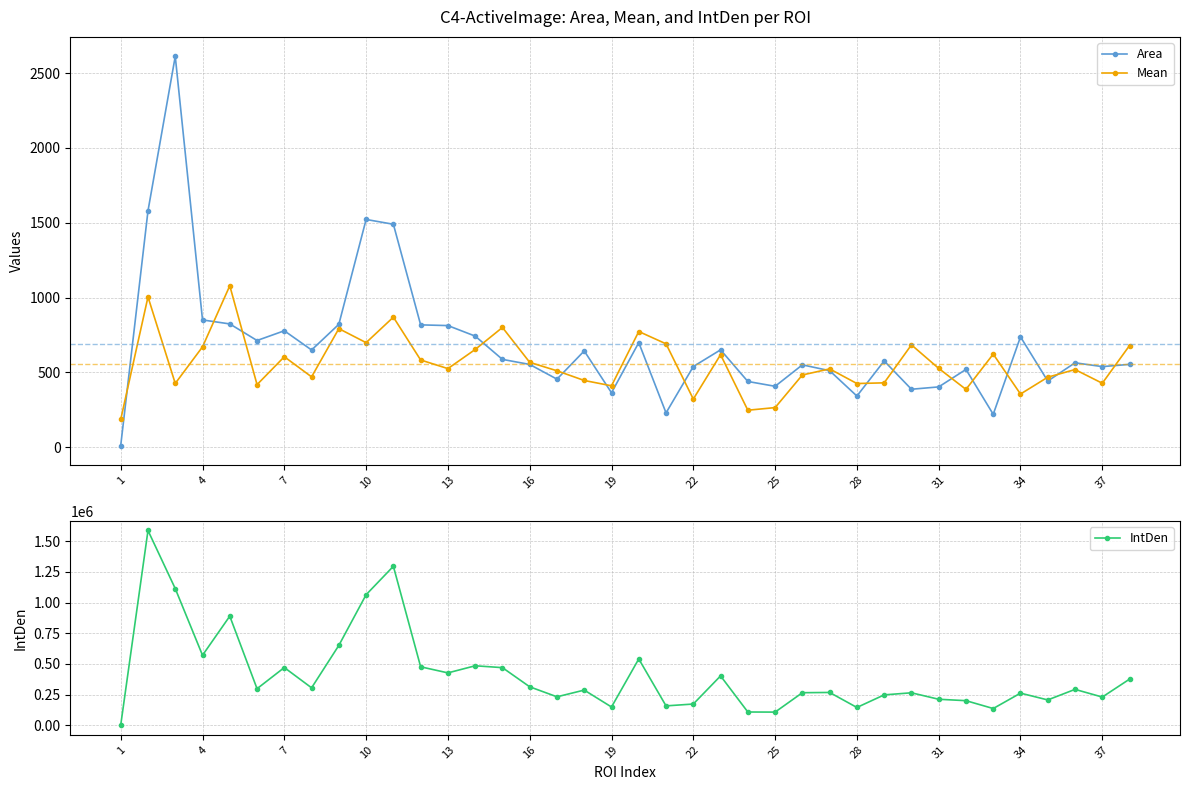

At 13, list the series in order from smallest to largest.

Area, Mean, IntDen